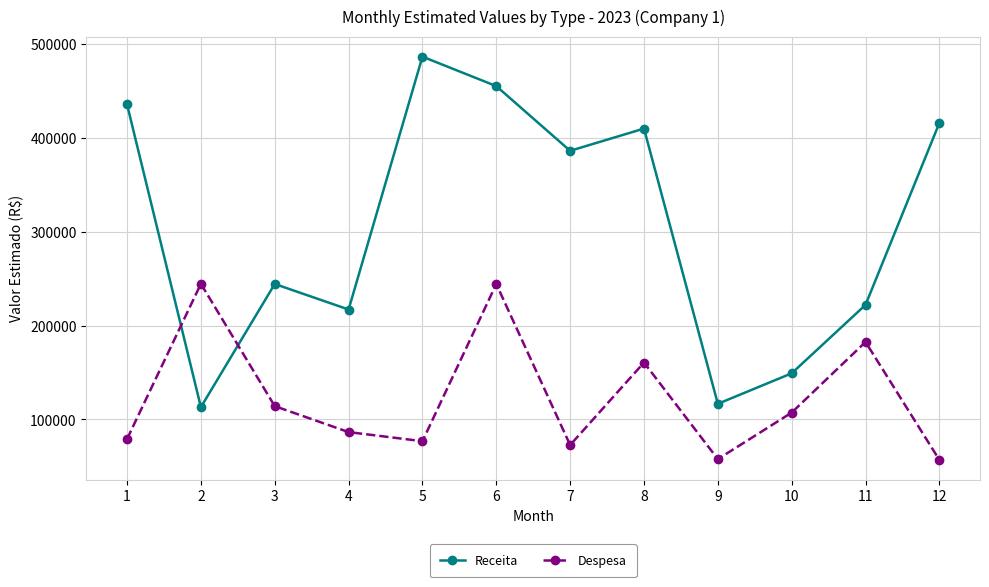

Is this an area chart (filled region under the line)?

No